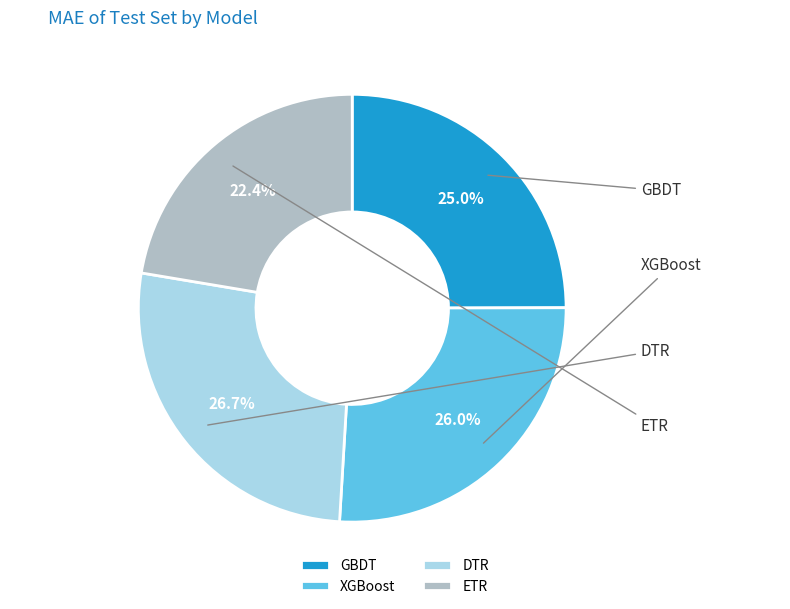

To the nearest percent, what percentage of the pie is XGBoost?

26%